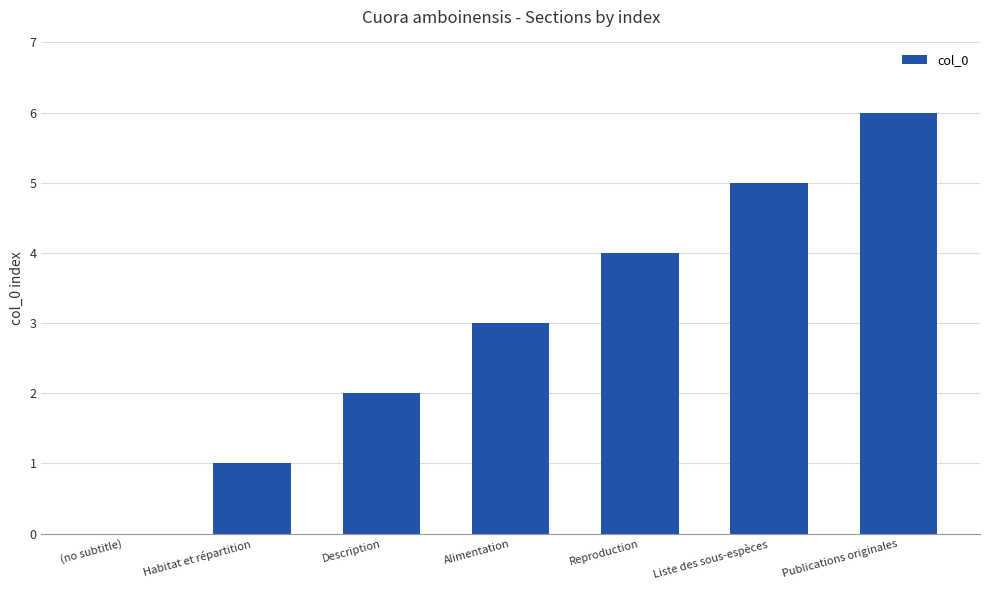

What value does the data have at Description?

2